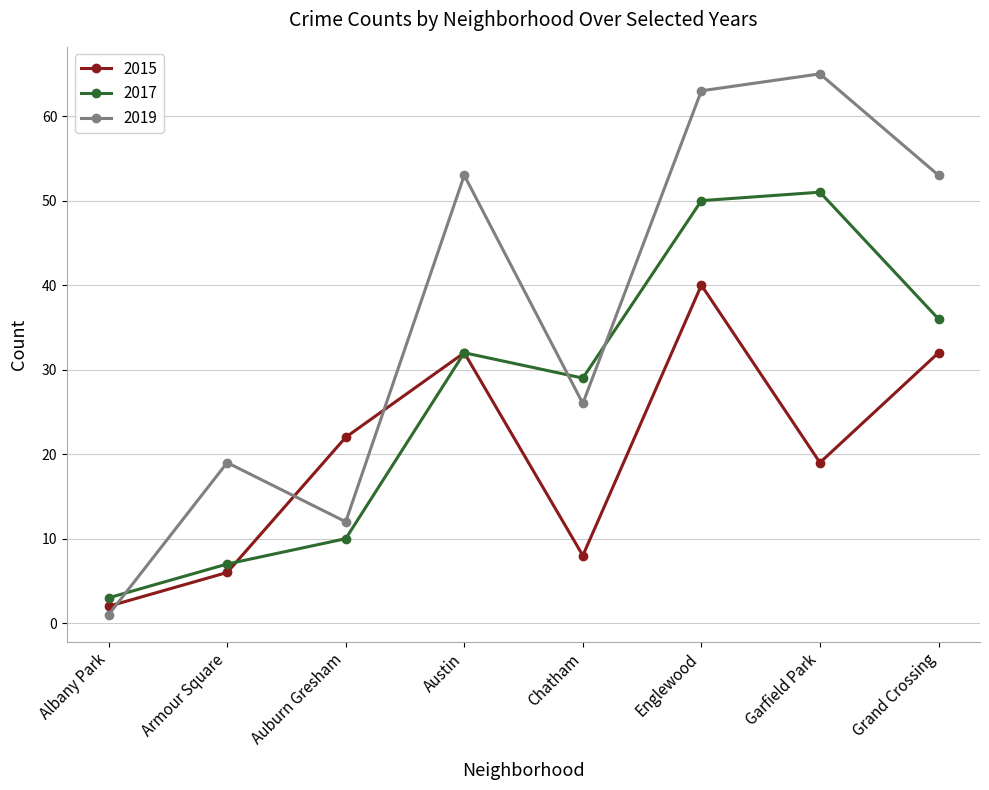

What is the difference between the maximum and second lowest values in the 2019 series?

53